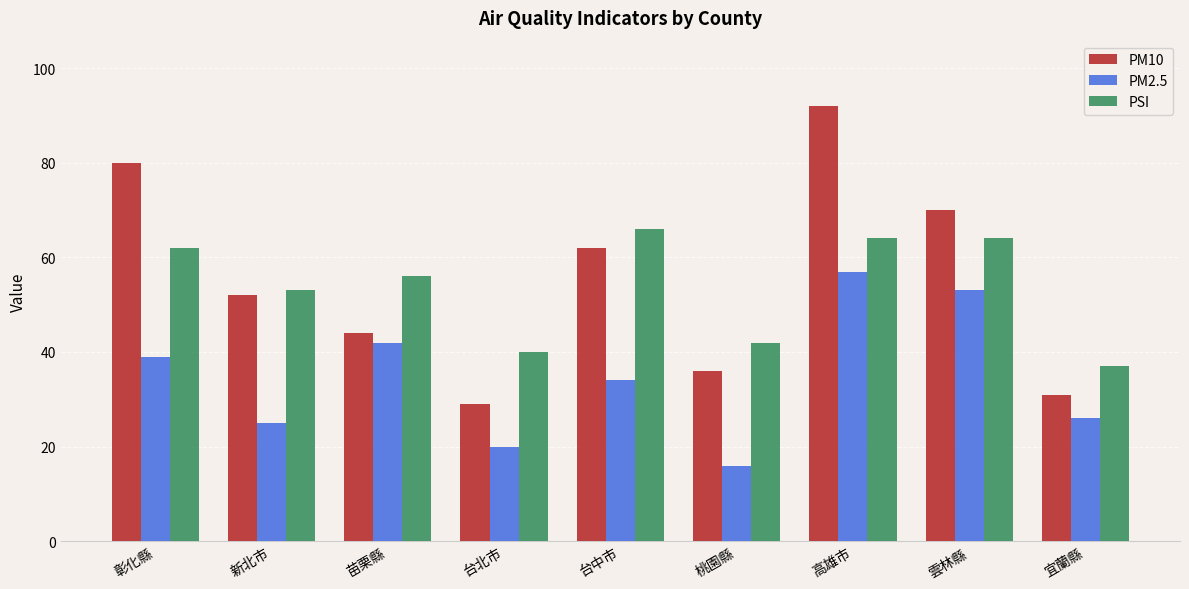

What is the label of the 1st bar from the right?

宜蘭縣